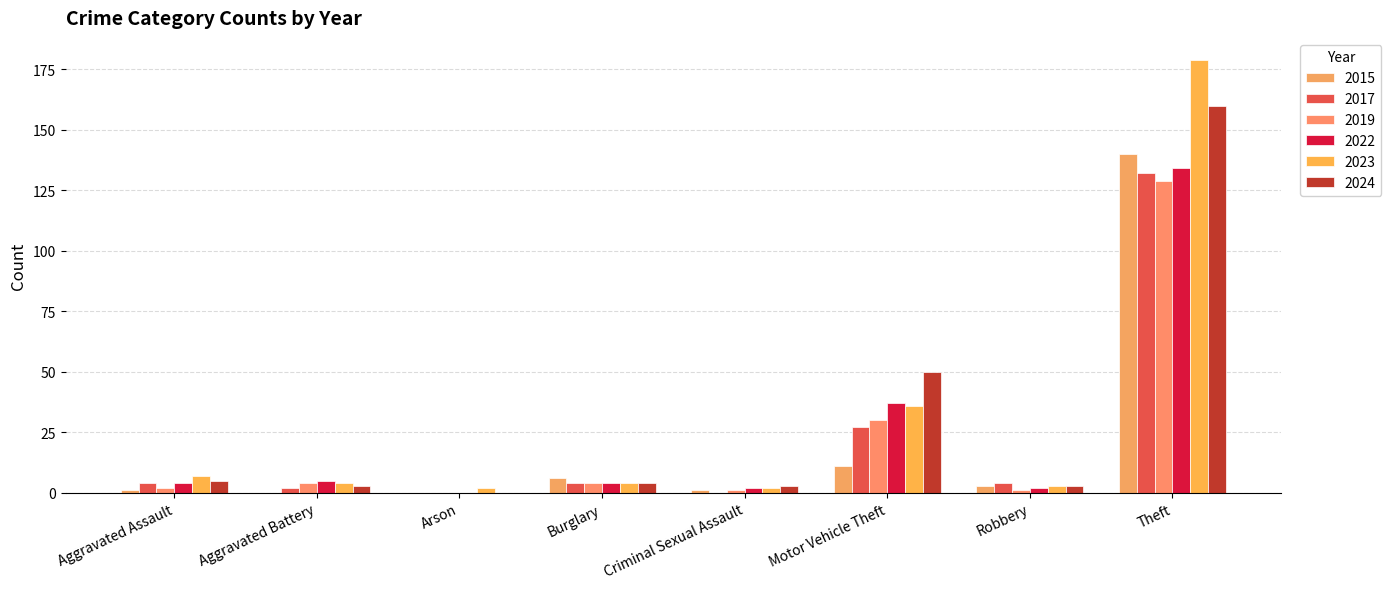

What are all the series names shown in the legend?

2015, 2017, 2019, 2022, 2023, 2024